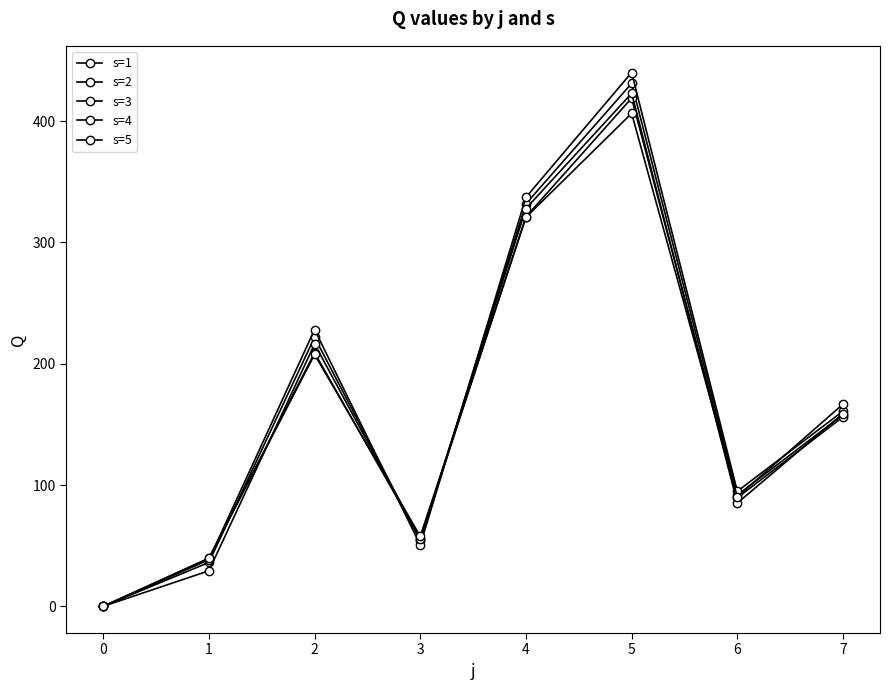

What is the sum of the s=2 values at 5 and 2?

628.0